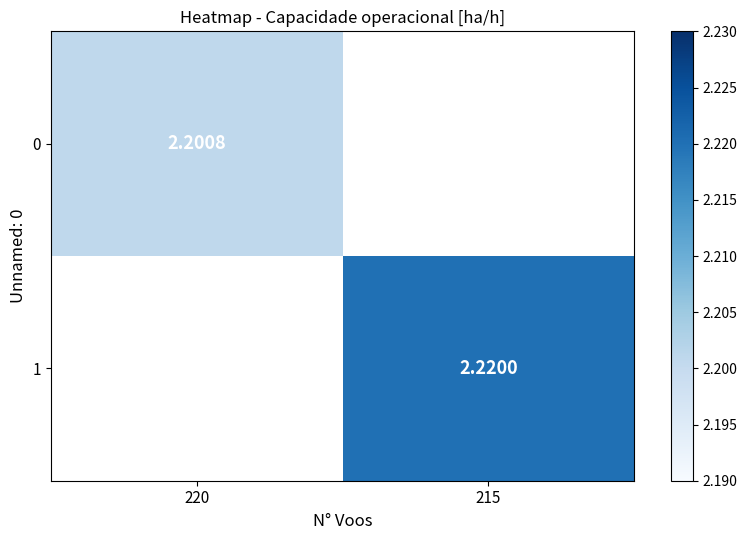

At which category does the chart reach its peak across all series?

215